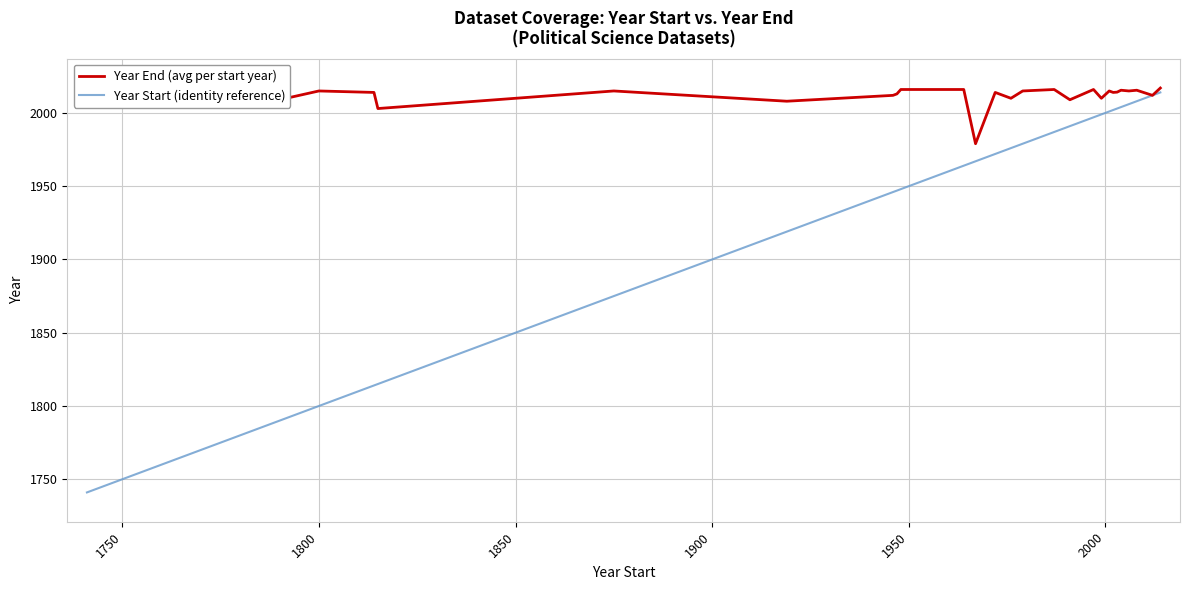

What is the highest value of the Year End (avg per start year) series?

2017.0